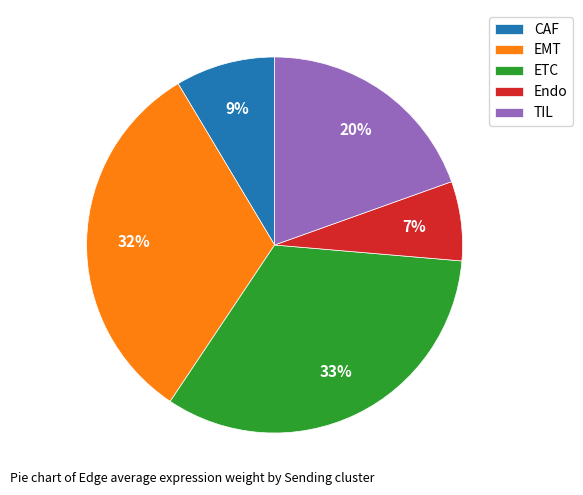

True or false: Endo accounts for 21% of the total.

False